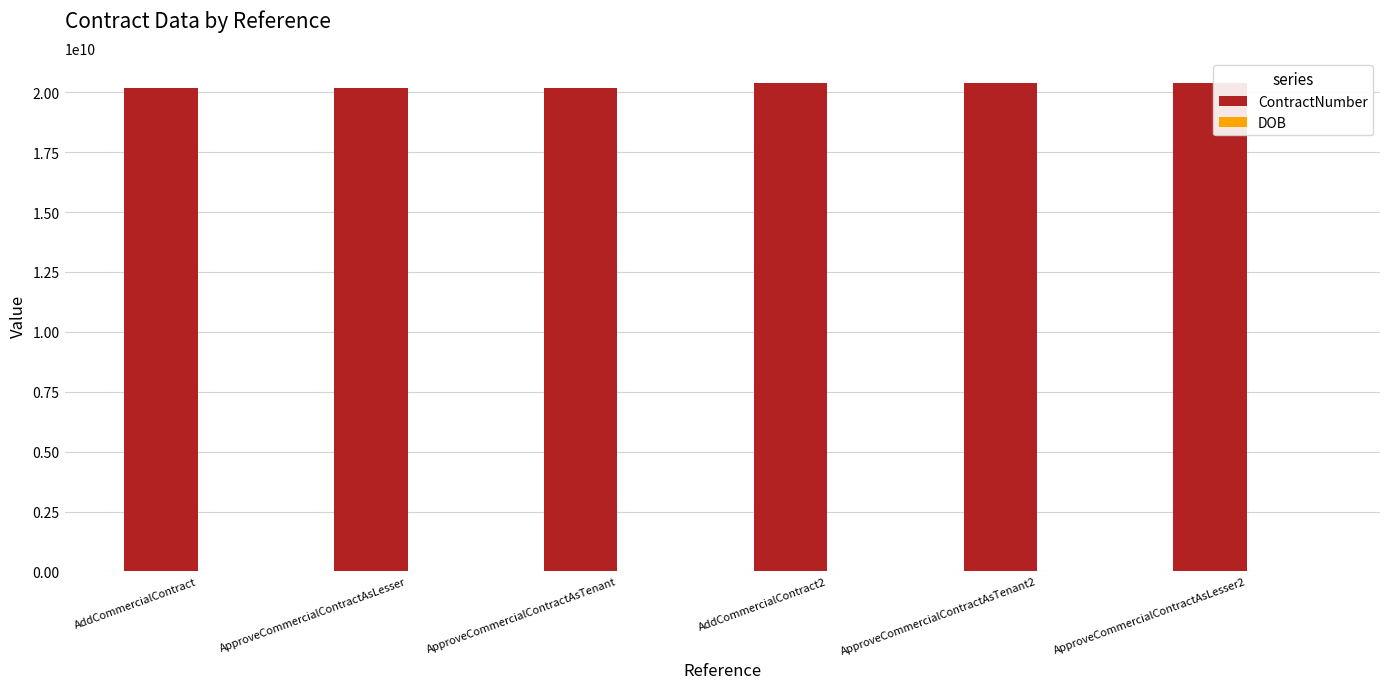

The value of ContractNumber at ApproveCommercialContractAsTenant is 20157310670. True or false?

True